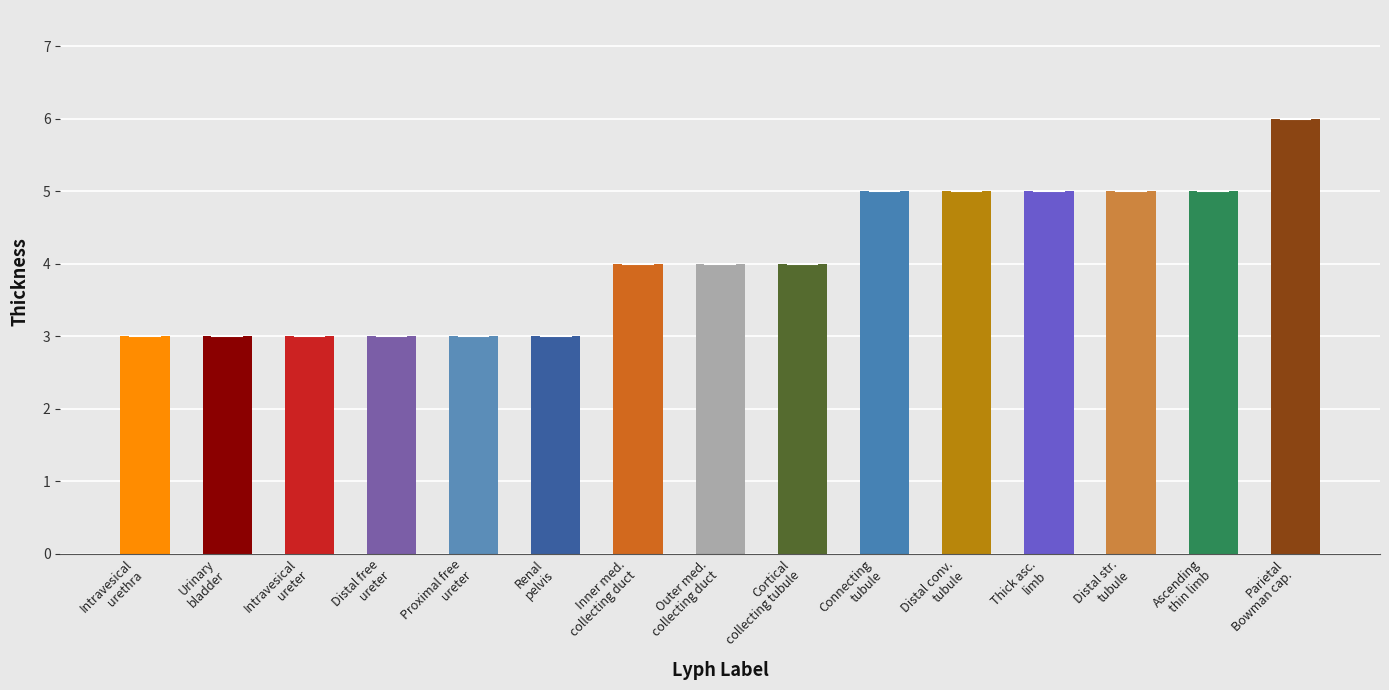

What is the label of the 14th bar from the right?

Urinary
bladder